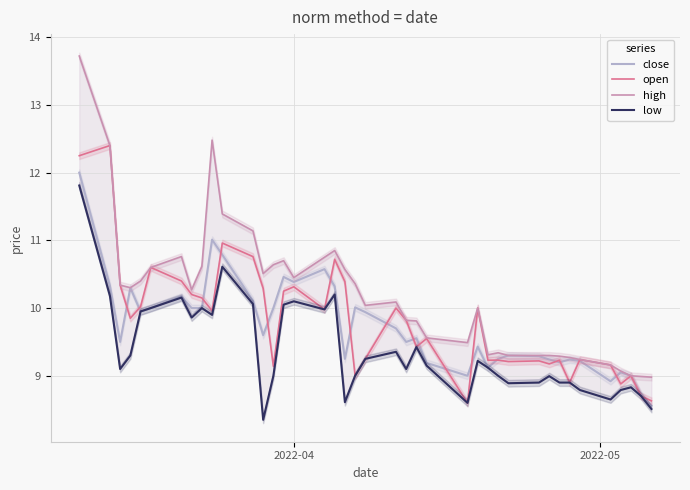

Which series has the largest total across all categories?

high